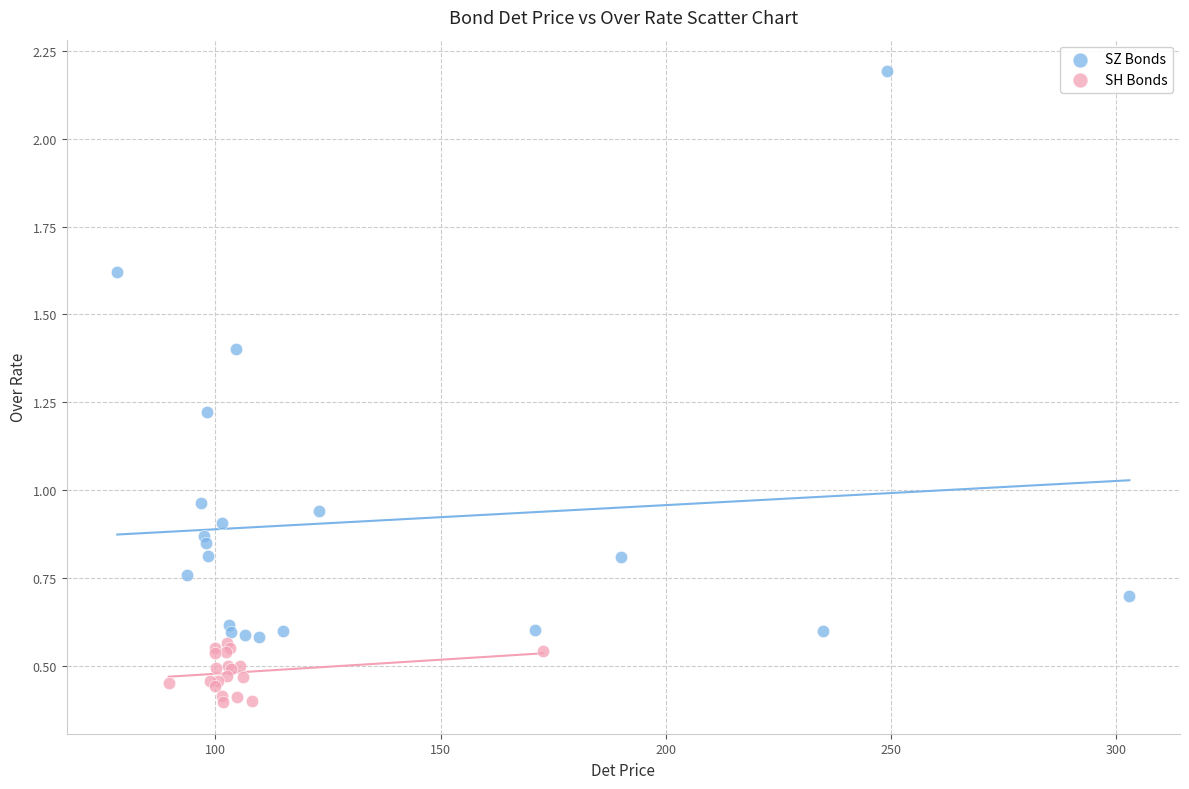

Which series reaches the maximum Y coordinate?

SZ Bonds